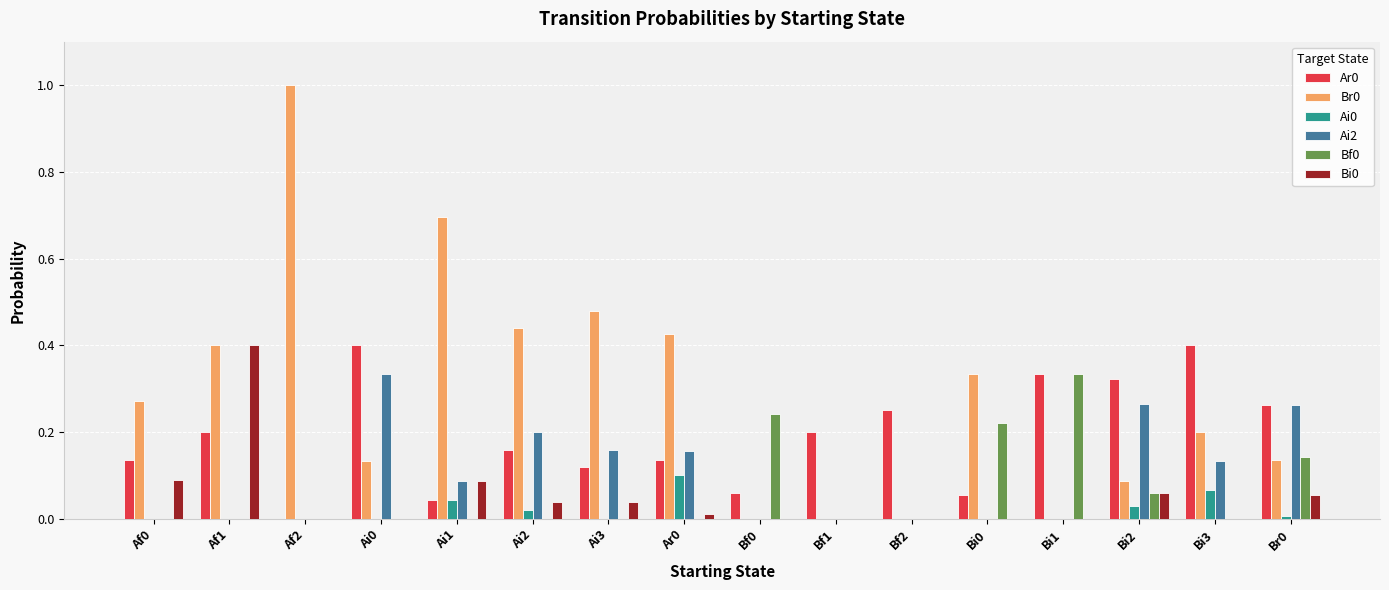

Which category has the highest value across all series?

Af2